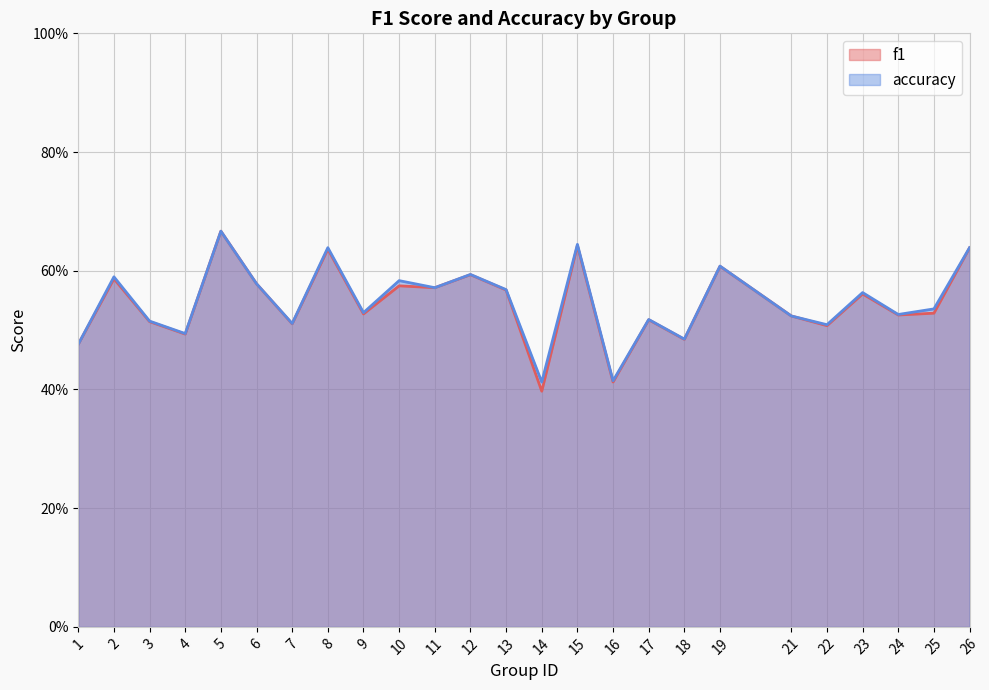

Rank the series by their average value, from highest to lowest.

accuracy, f1